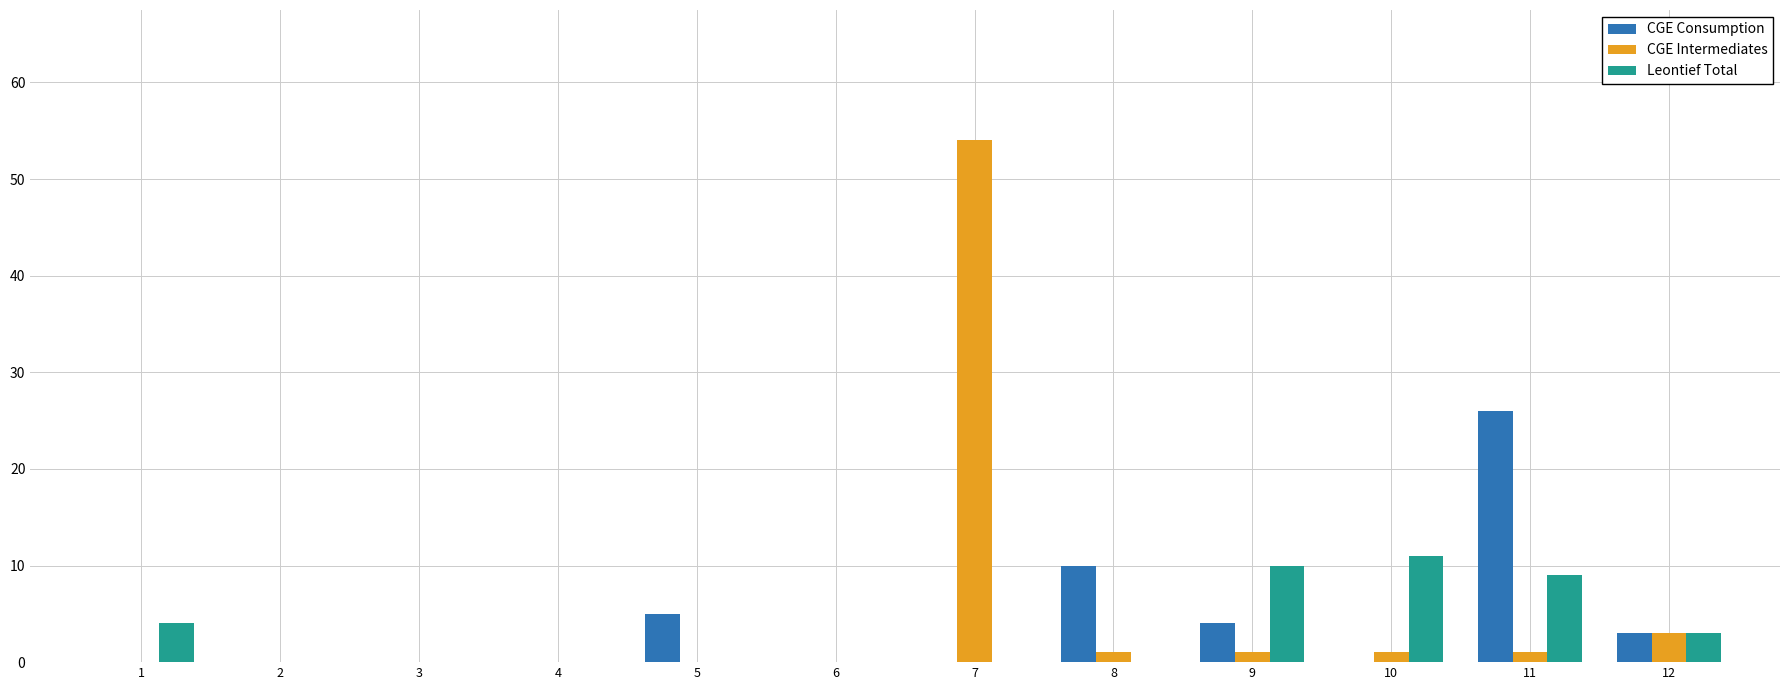

Does the chart contain stacked bars?

No